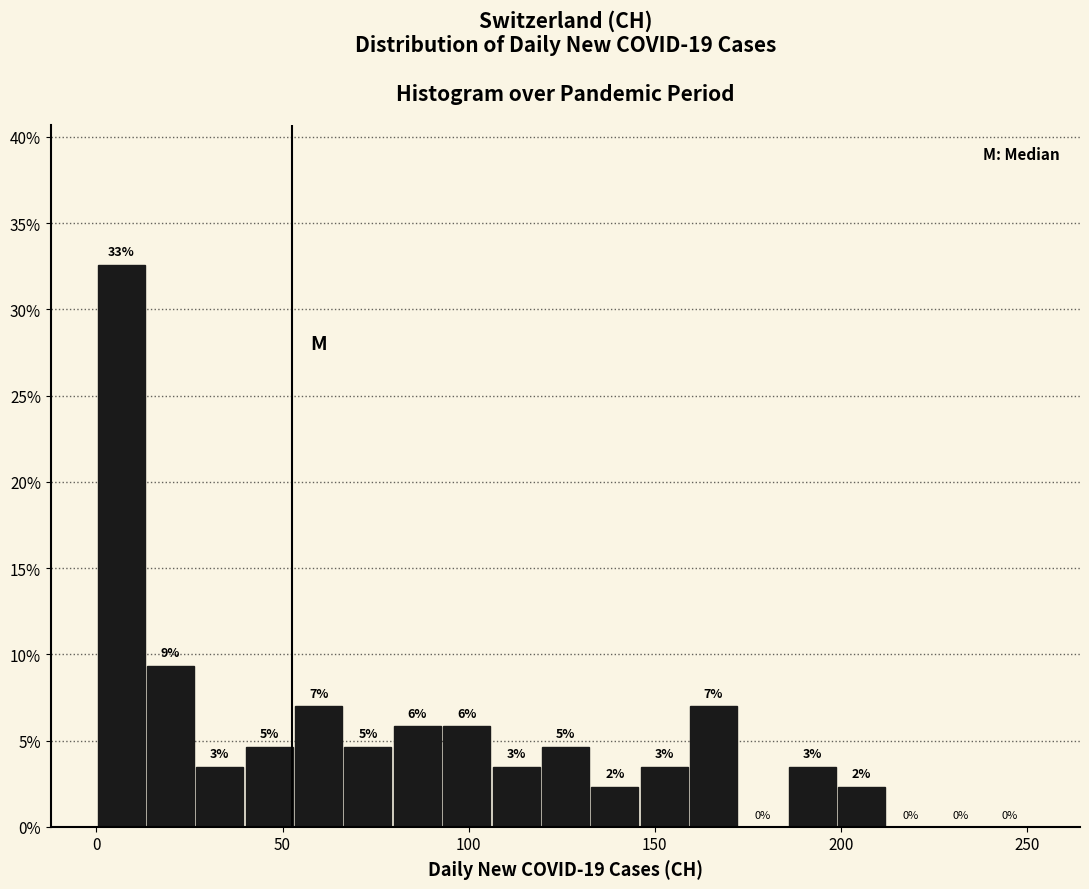

Read against the x-axis, roughly where is the centre of the tallest bar?

5